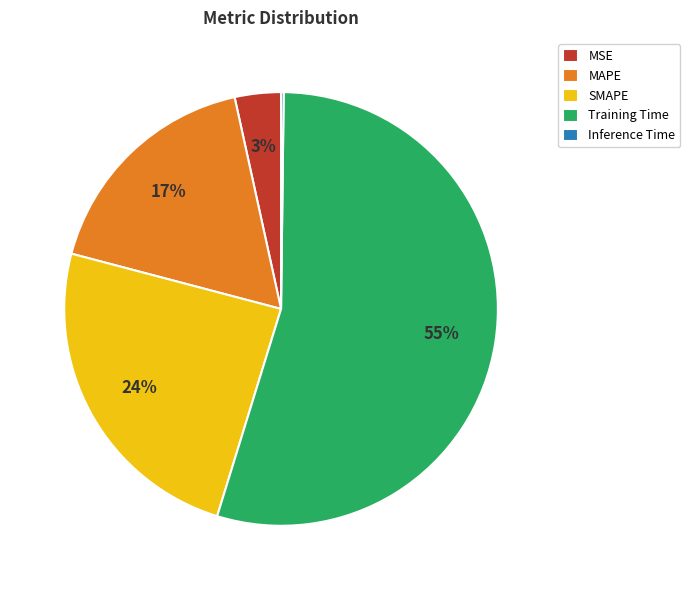

To the nearest percent, what is the difference between the SMAPE and MSE slice percentages?

21%